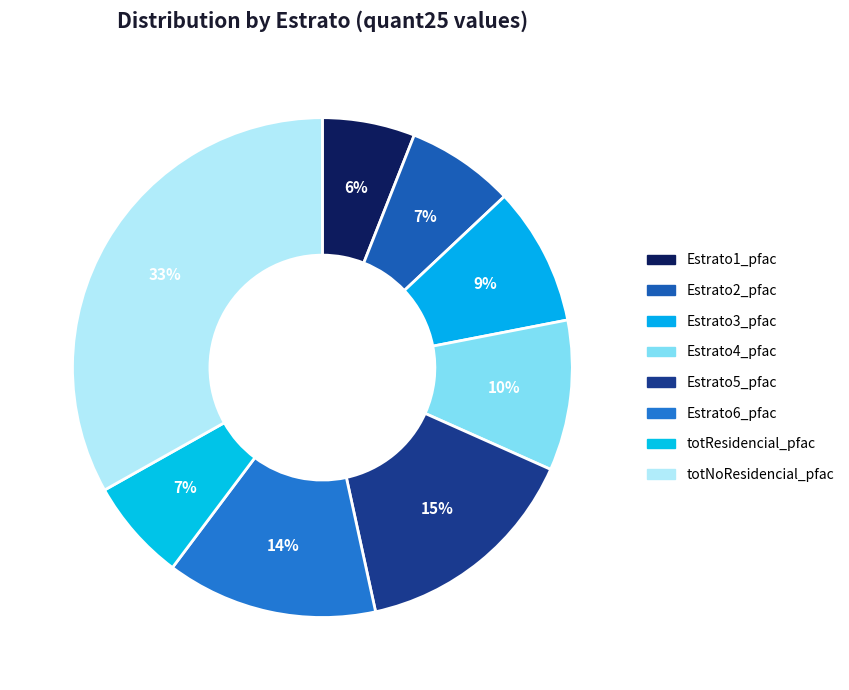

Rank the categories by value from lowest to highest.

Estrato1_pfac, totResidencial_pfac, Estrato2_pfac, Estrato3_pfac, Estrato4_pfac, Estrato6_pfac, Estrato5_pfac, totNoResidencial_pfac